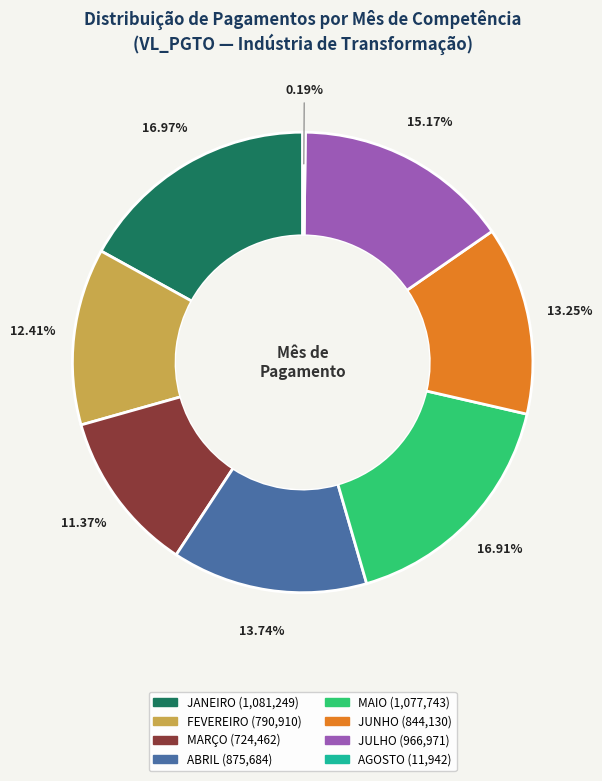

Is ABRIL the majority of the pie?

No